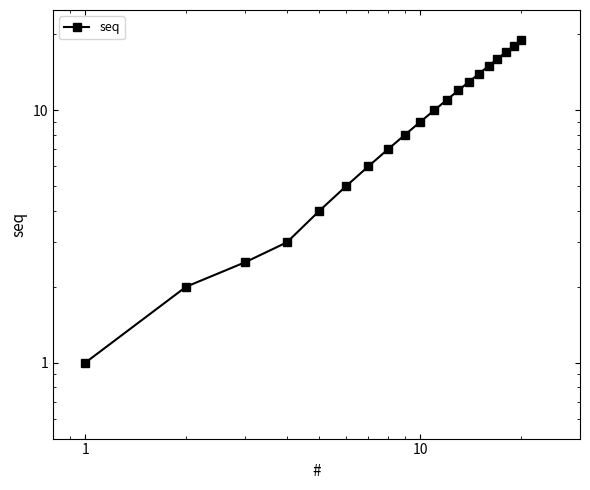

What is the difference between the maximum and minimum values?

18.0